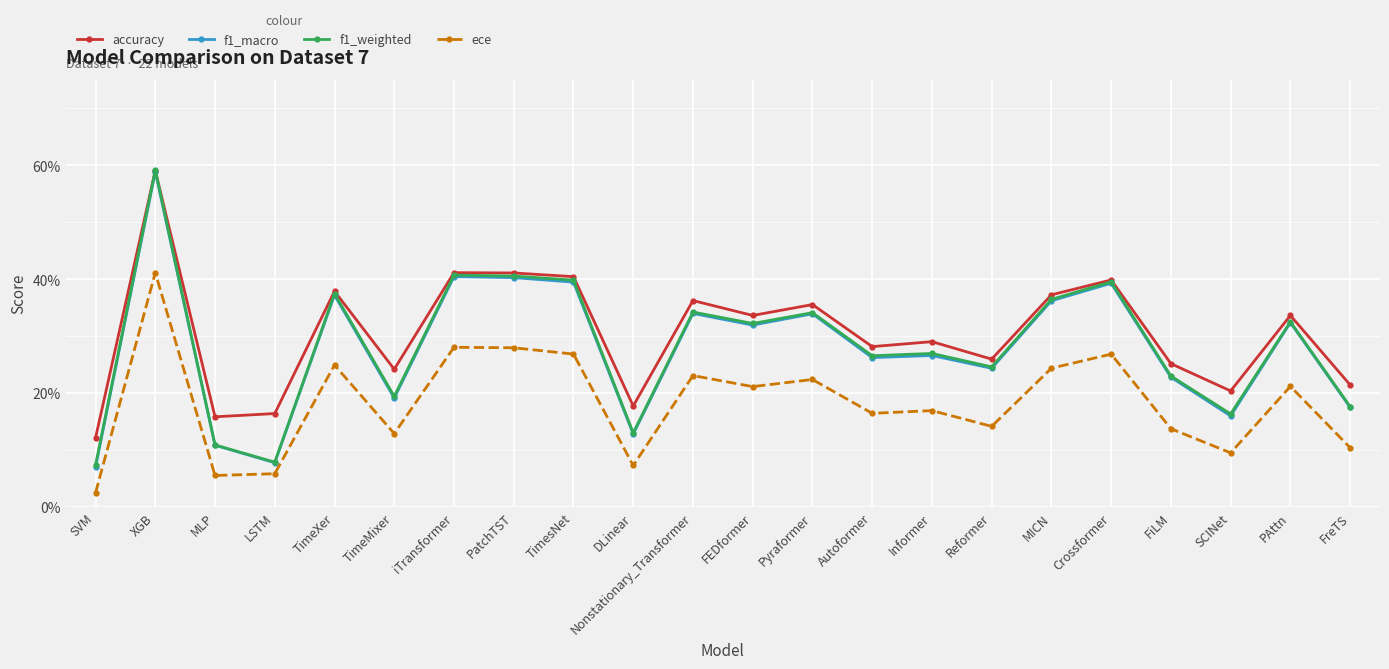

What is the label of the 6th point from the left?

TimeMixer